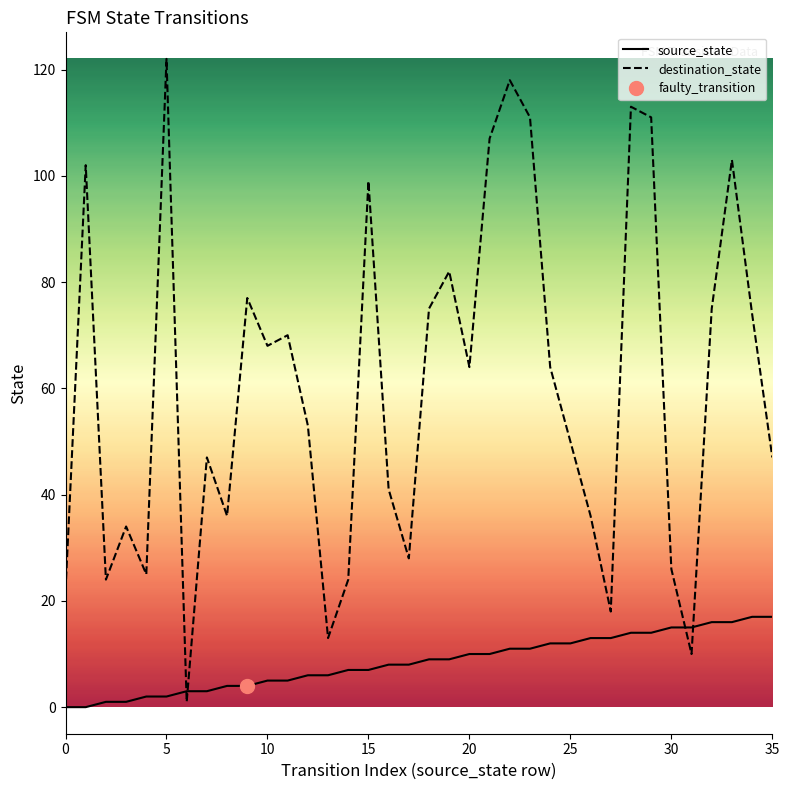

Between 15 and 34, which is larger?

34